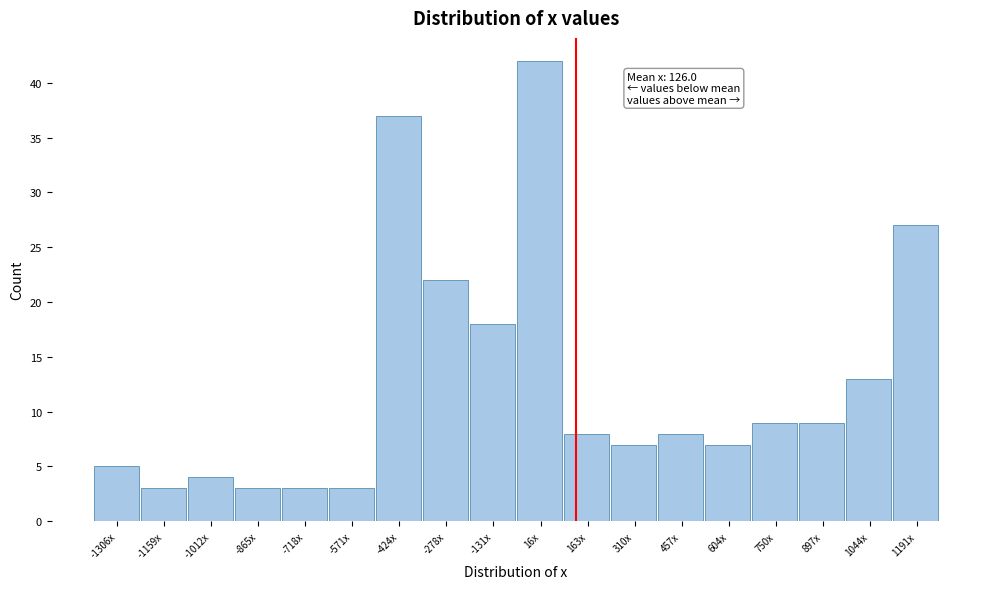

Reading right to left, list all the values displayed in this chart.

1191x=27	1044x=13	897x=9	750x=9	604x=7	457x=8	310x=7	163x=8	16x=42	-131x=18	-278x=22	-424x=37	-571x=3	-718x=3	-865x=3	-1012x=4	-1159x=3	-1306x=5